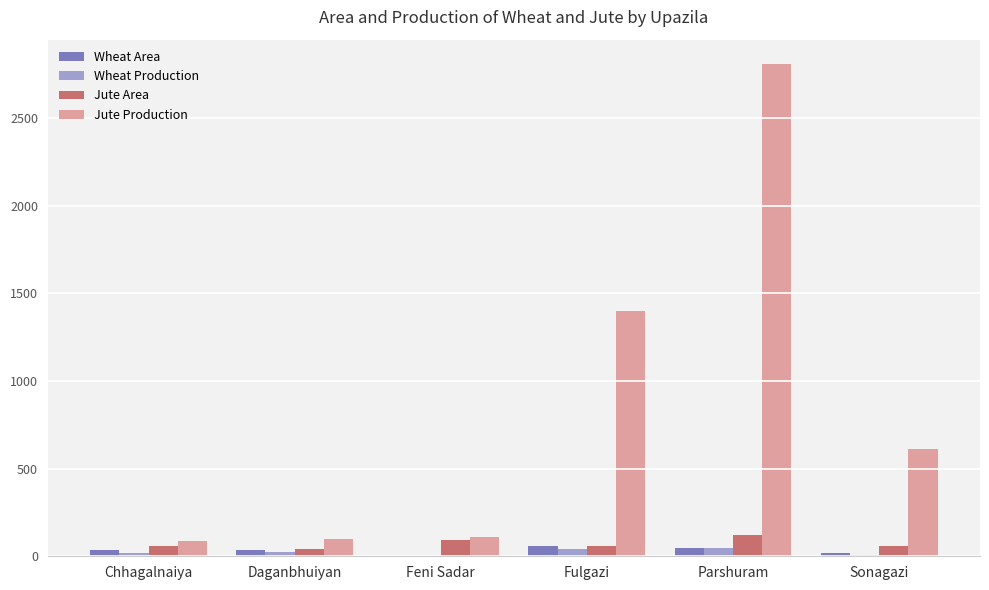

What is the greatest value displayed?

2807